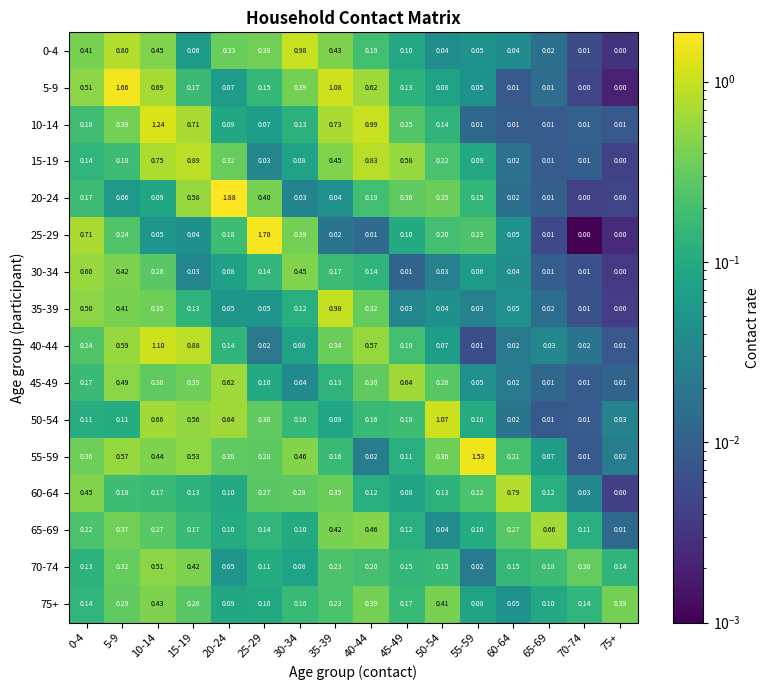

Is the value of 0-4 at 0-4 greater than the value of 20-24 at 30-34?

Yes